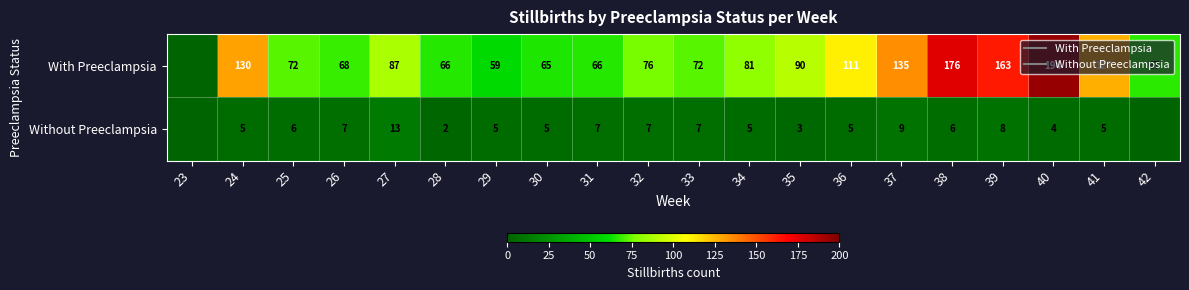

What is the highest value of the With Preeclampsia series?

194